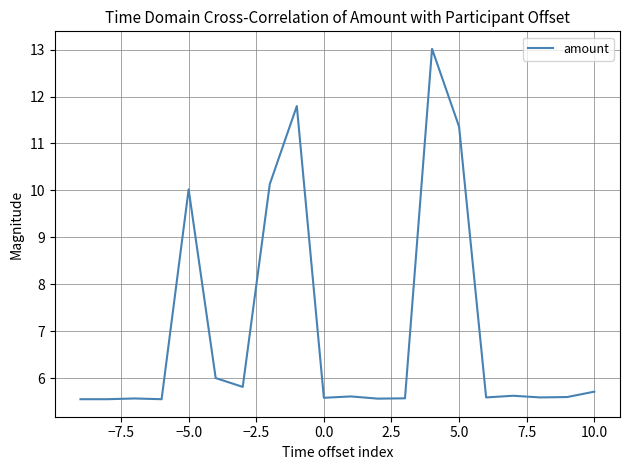

What is the maximum value shown in the chart?

13.0